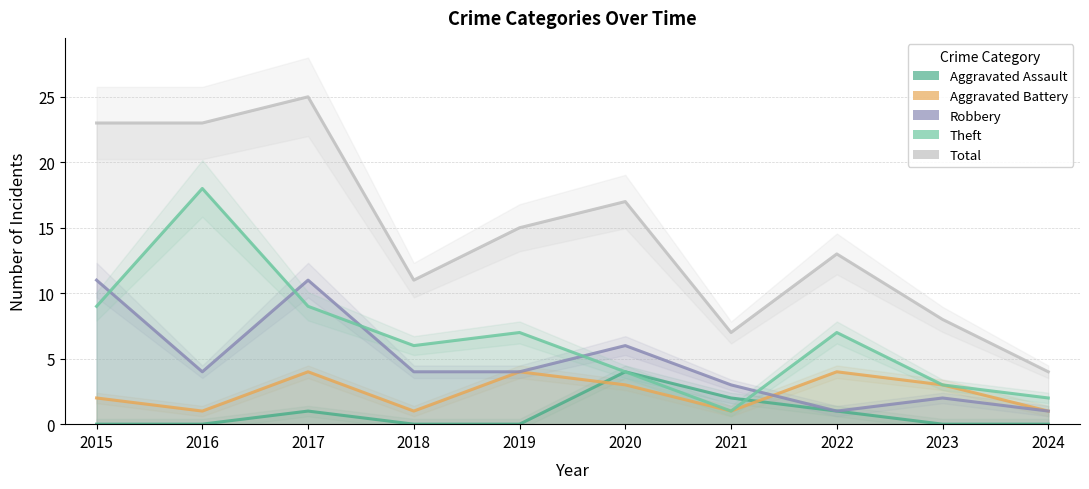

What is the value of the Theft point at the 10th from the left?

2